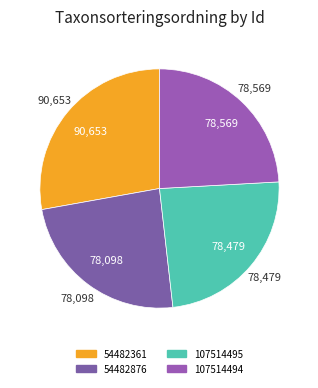

What portion of the pie excludes 54482361?

72.2%